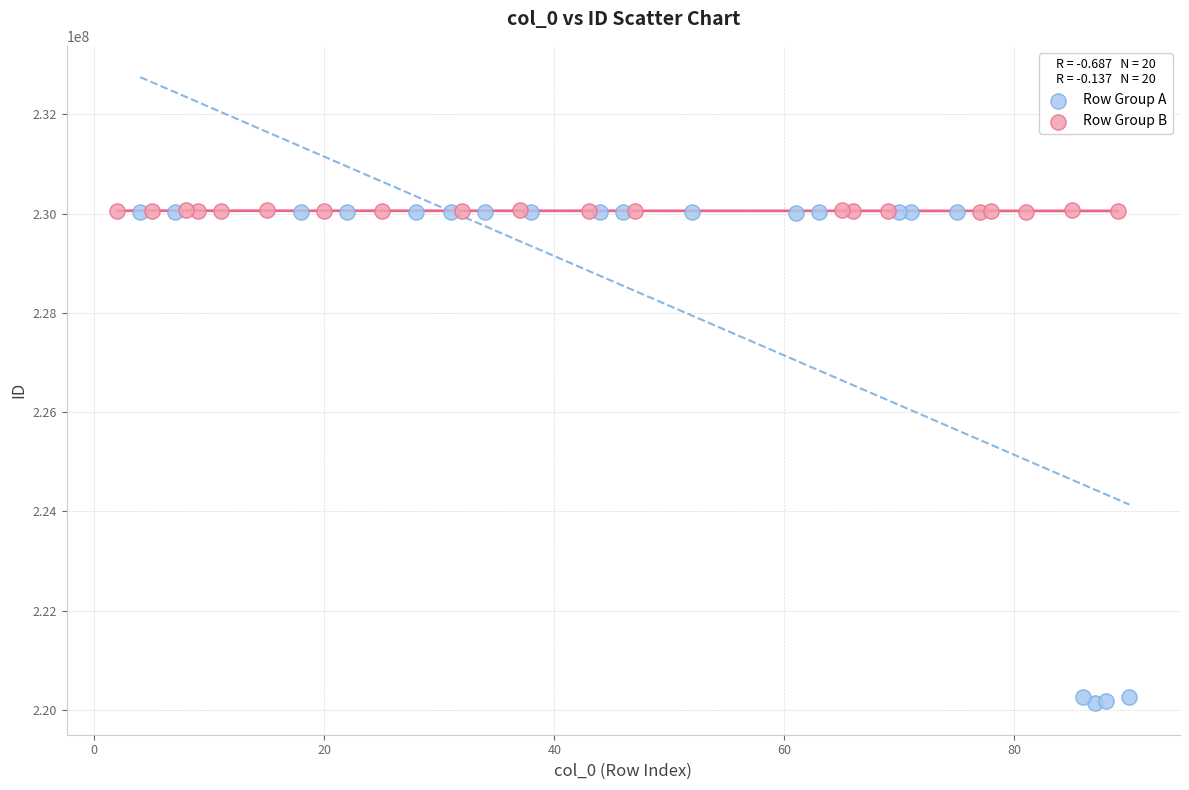

Which series has the largest Y range (max minus min)?

Row Group A